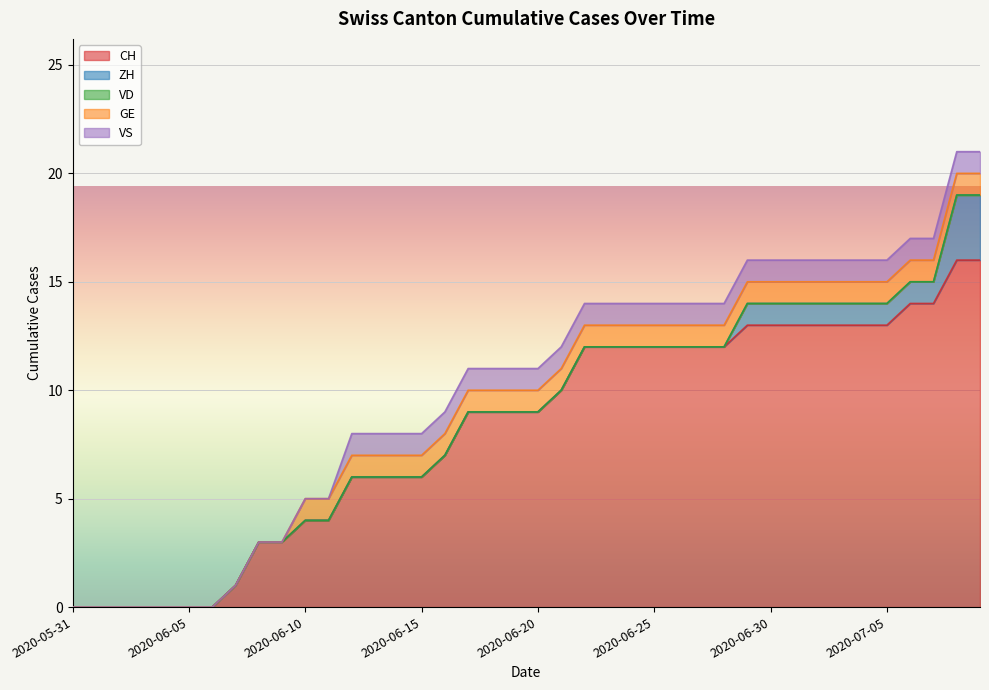

Does the chart display data point markers on the line(s)?

No